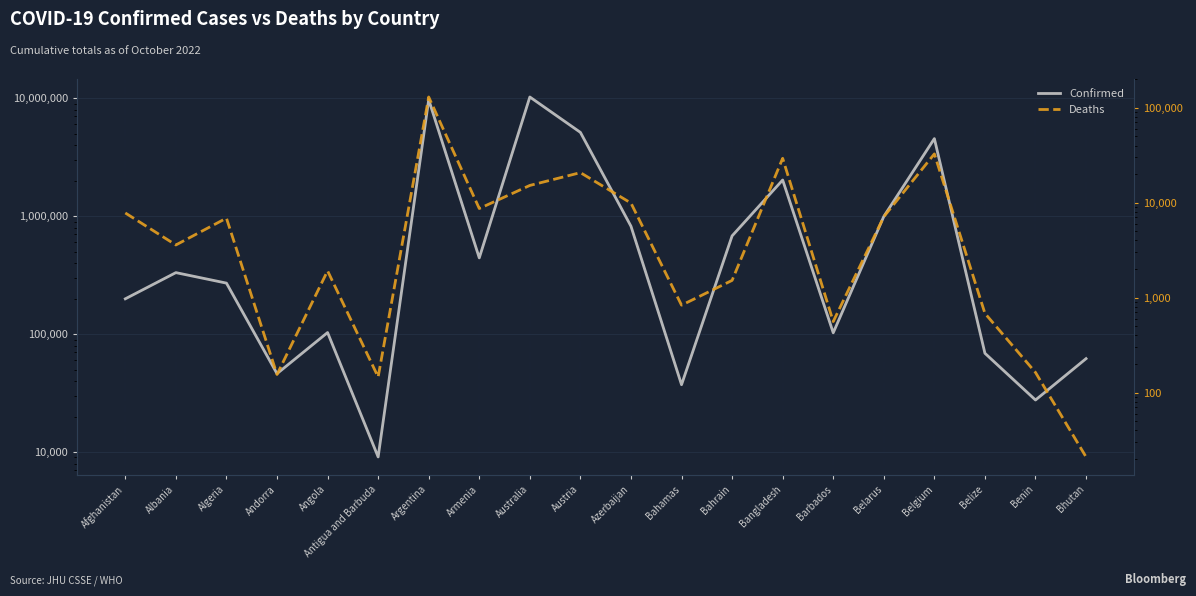

True or false: Confirmed has a value of 135226 at Angola.

False